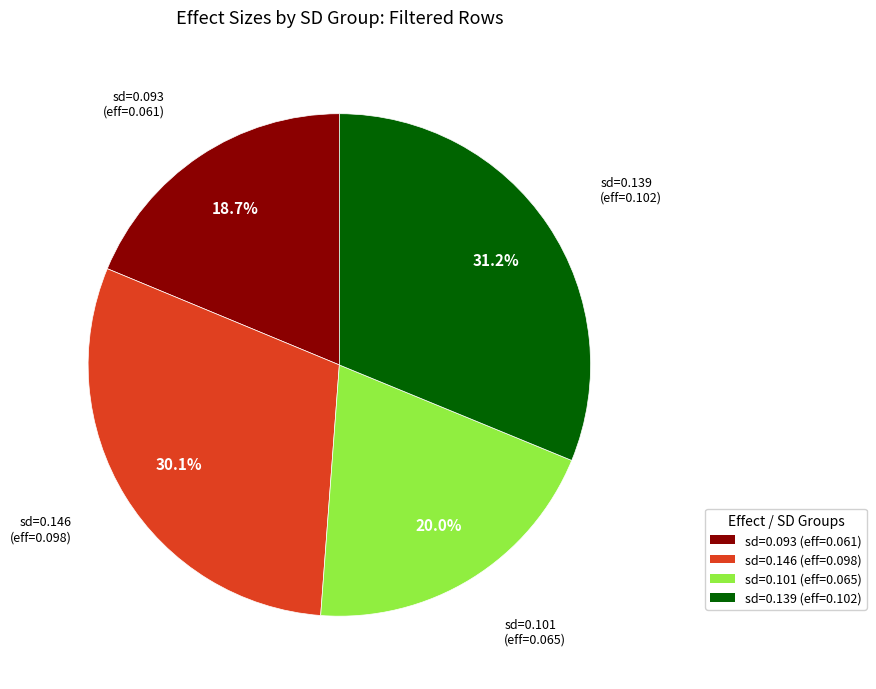

How many slices are in this pie chart?

4